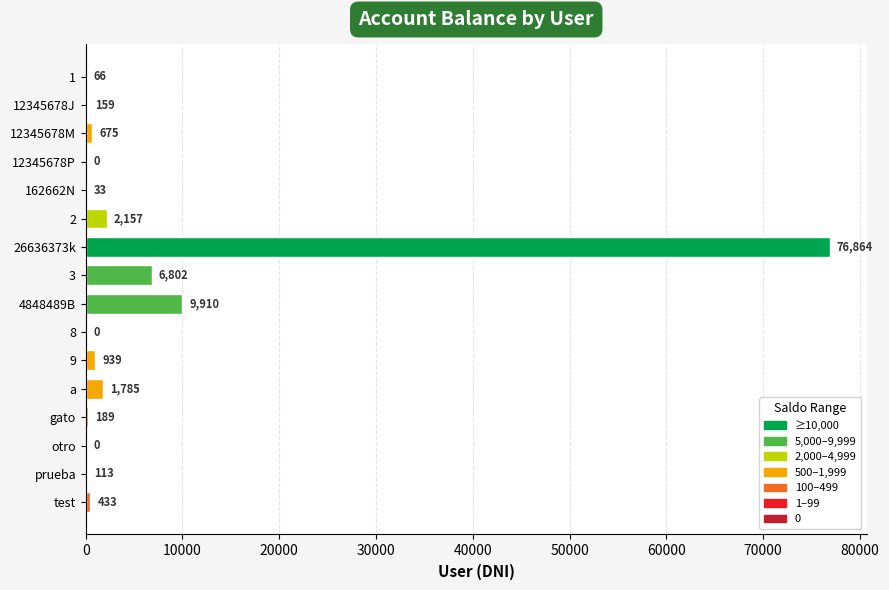

What is the sum of all values?

100125